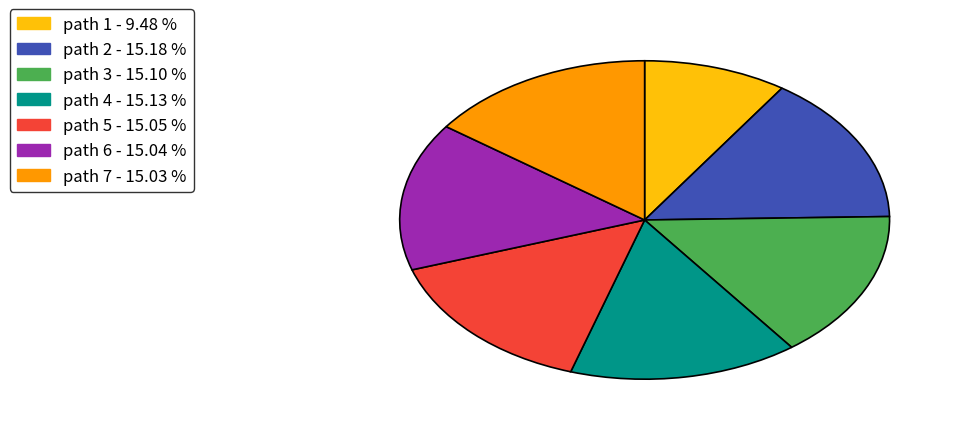

Is there a majority slice in this chart?

No